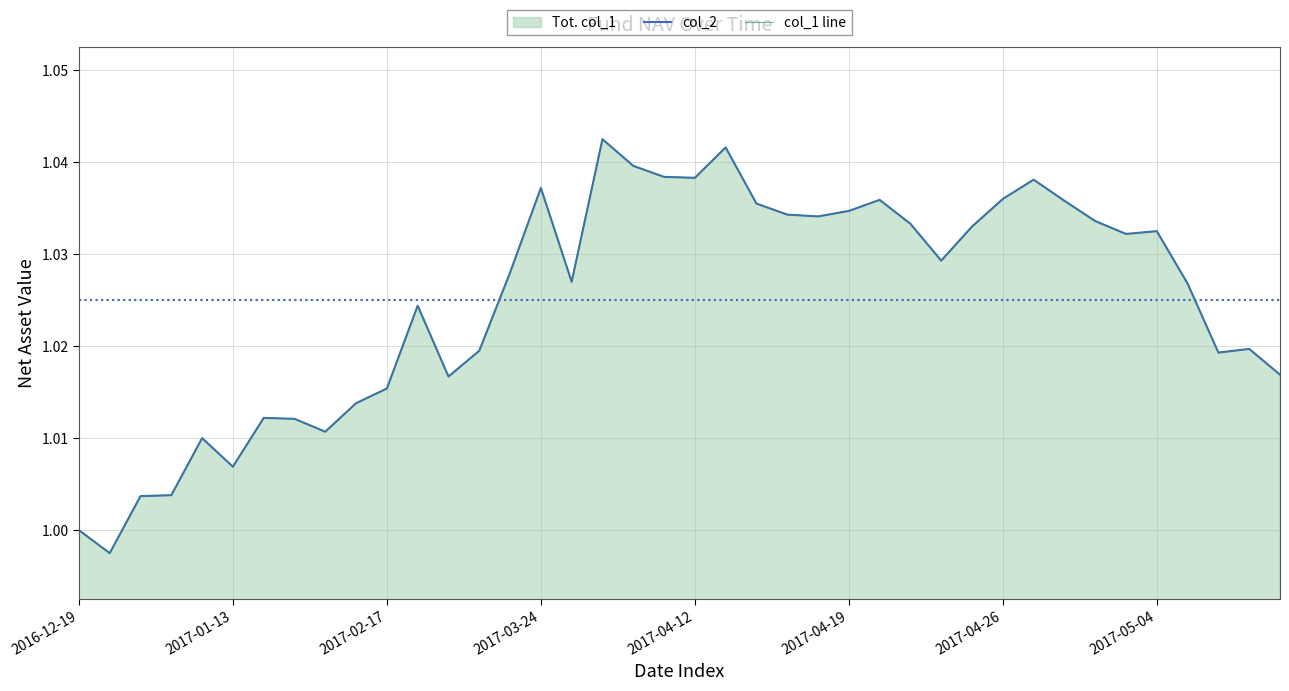

List the labels in order of col_2 value, largest first.

17, 21, 18, 19, 20, 31, 15, 30, 26, 32, 22, 25, 23, 24, 33, 27, 29, 35, 34, 28, 14, 16, 36, 11, 38, 13, 37, 39, 12, 10, 9, 2017-04-26, 2017-05-04, 8, 2017-04-12, 2017-04-19, 2017-03-24, 2017-02-17, 2016-12-19, 2017-01-13